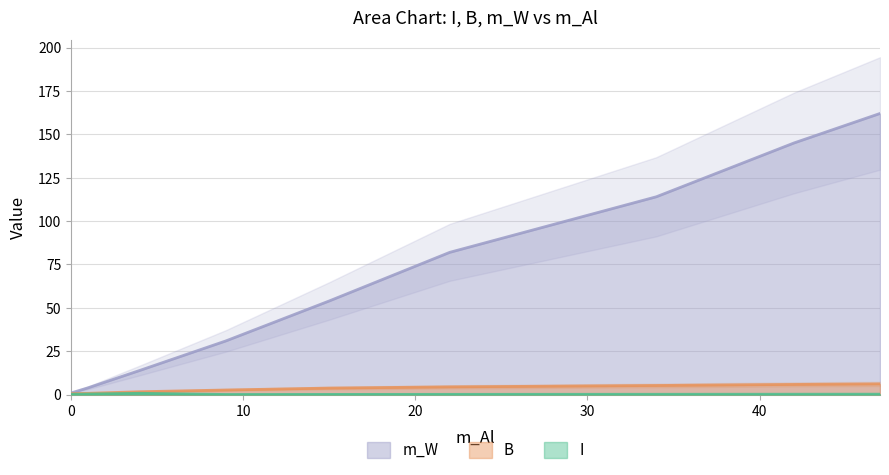

Reading right to left, transcribe all the data shown in this chart.

I: 47=0.3	42=0.3	34=0.2	22=0.2	15=0.2	9=0.1	4=0.8	1=0.4	0=0.2
B: 47=6.2	42=5.9	34=5.3	22=4.5	15=3.8	9=2.7	4=1.7	1=0.8	0=0.6
m_W: 47=162.0	42=145.0	34=114.0	22=82.0	15=54.0	9=31.0	4=14.0	1=4.0	0=1.0